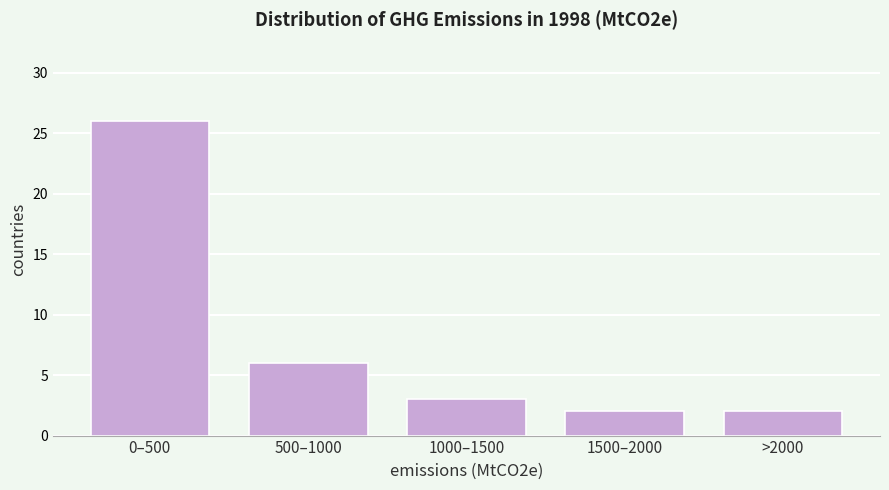

Reading left to right, what are all the values shown in this chart?

26	6	3	2	2